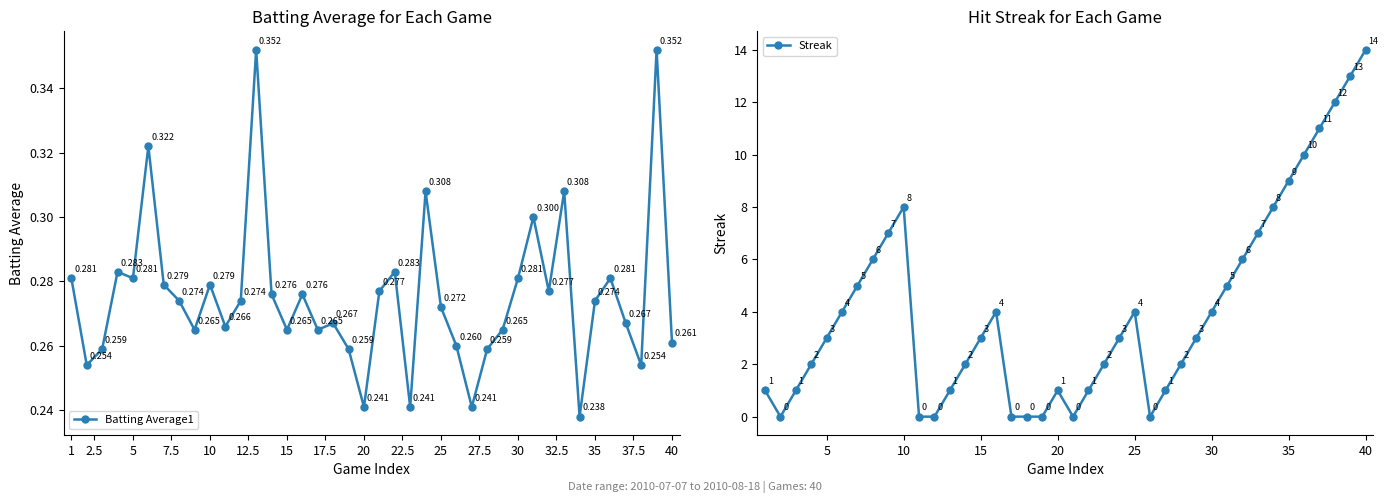

How many interior local peaks does the Streak series have?

4